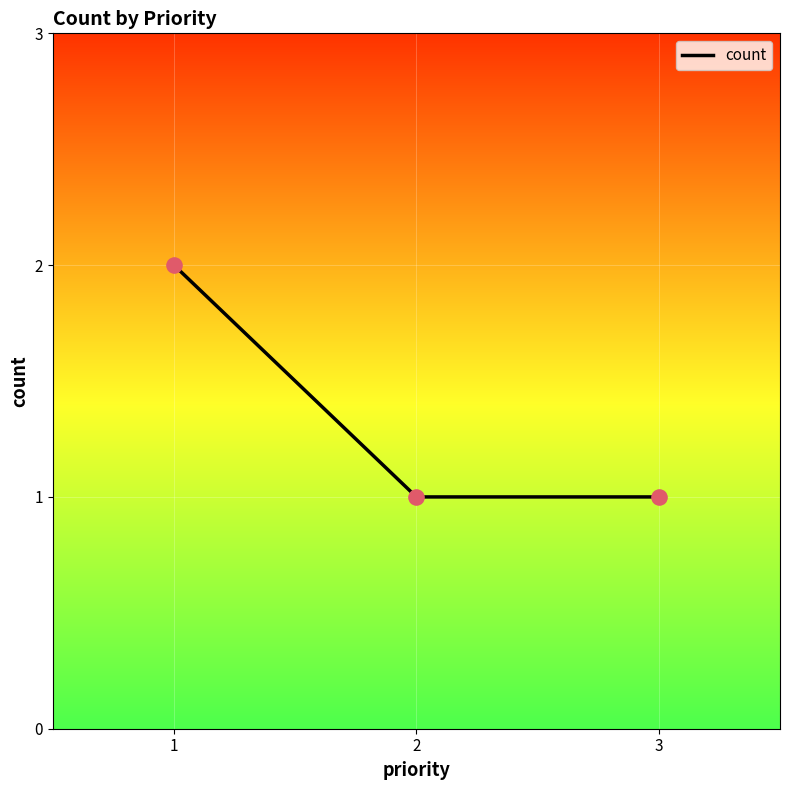

What is the ratio of the value at 2 to the value at 1?

0.5